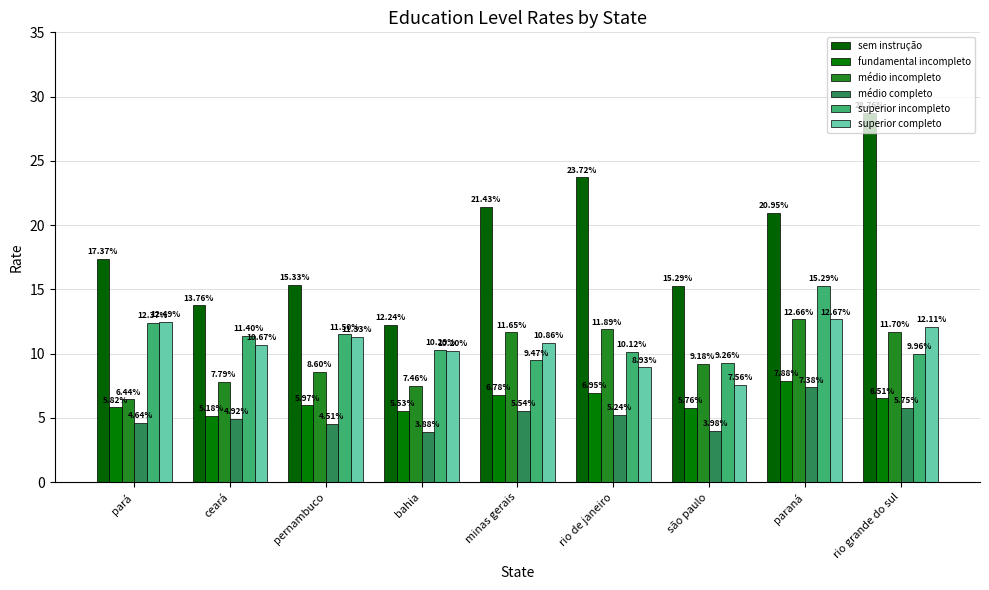

What is the label of the 9th bar from the left?

rio grande do sul